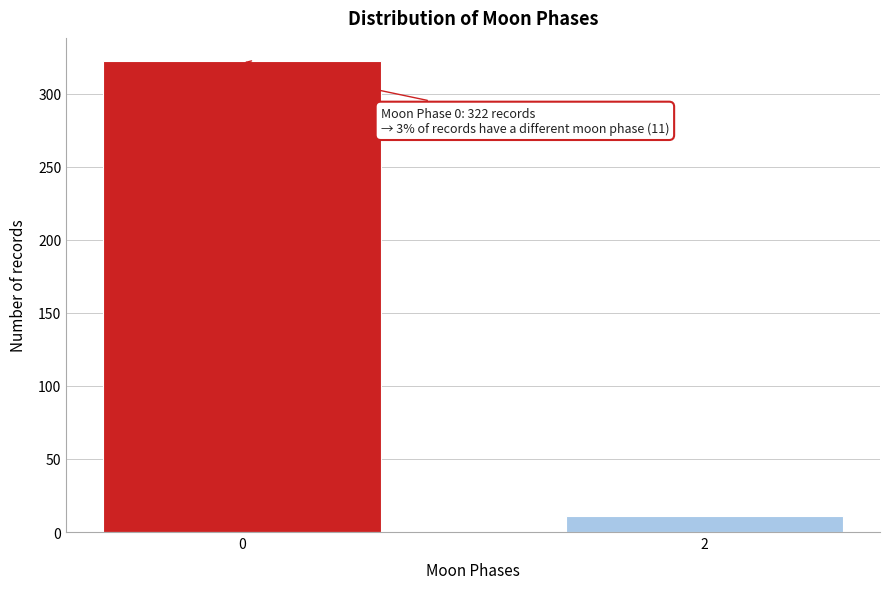

Reading left to right, extract all data points from this chart.

322	11